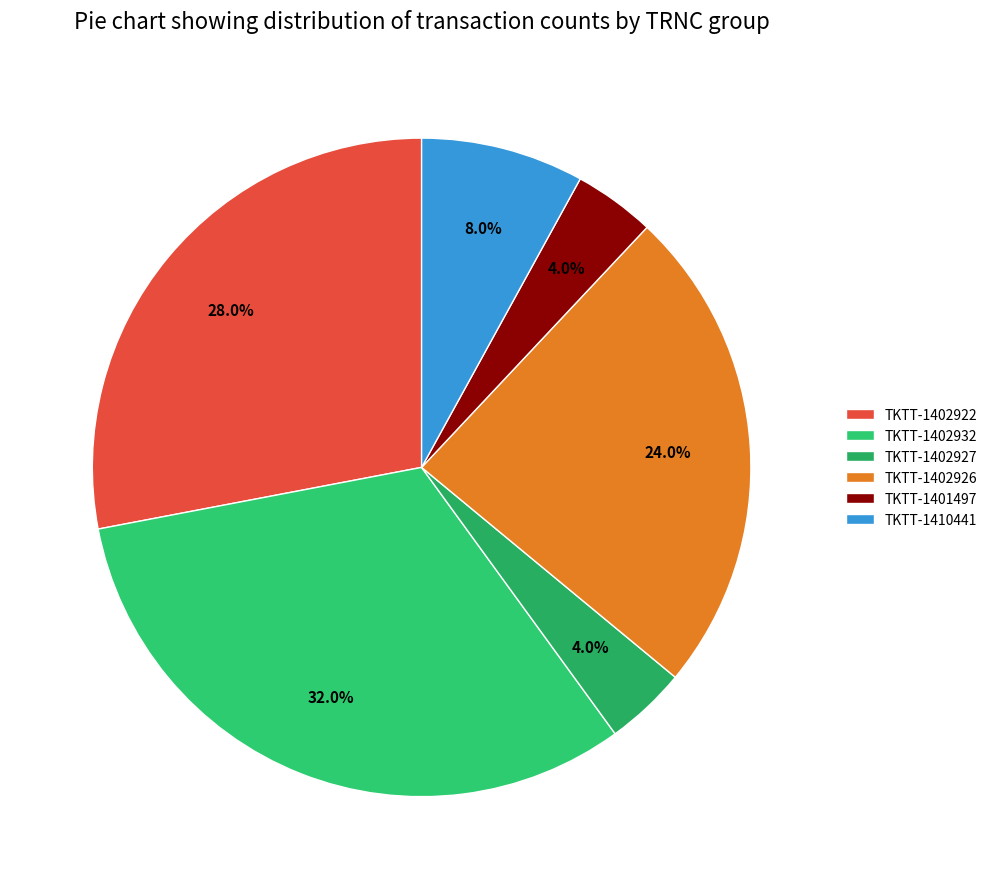

Count the number of slices in the pie.

6